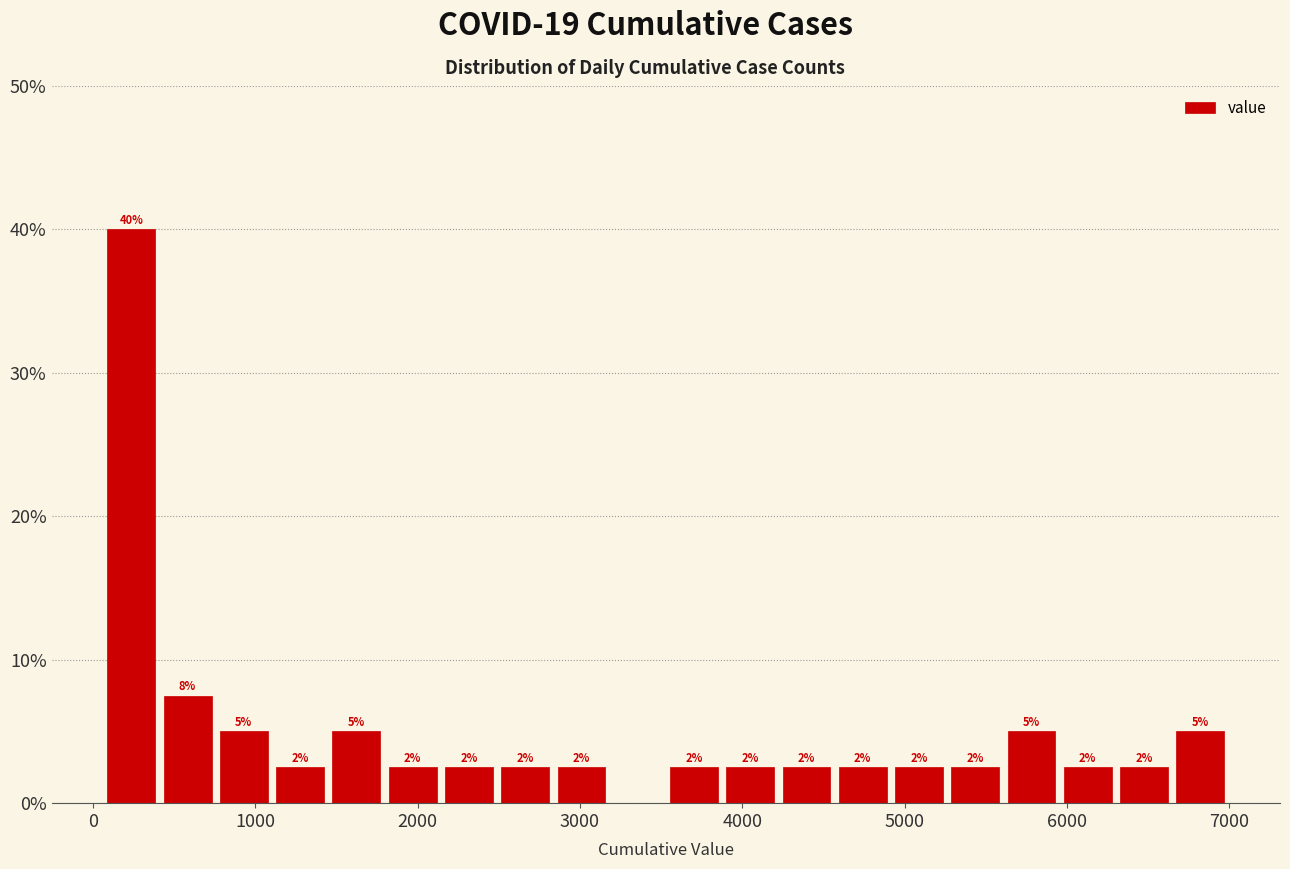

Around what value on the x-axis is the tallest bar? Give the approximate position of its centre, as read against the axis.

200